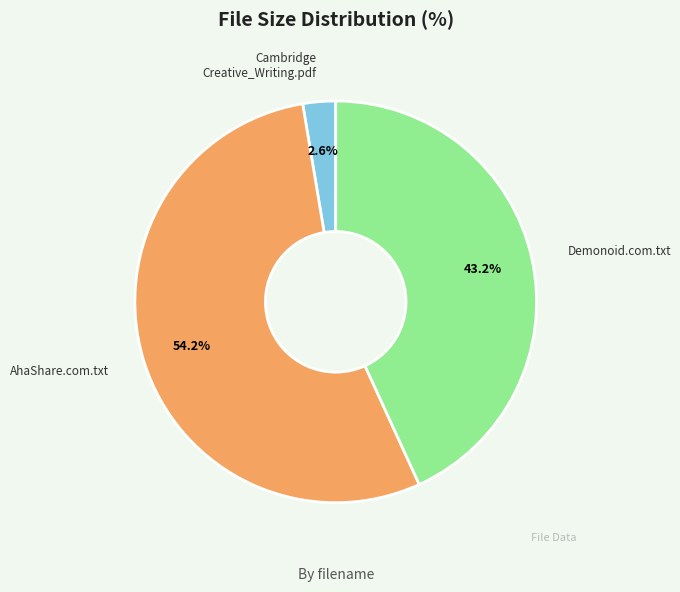

Is there any slice that represents more than half of the pie?

Yes